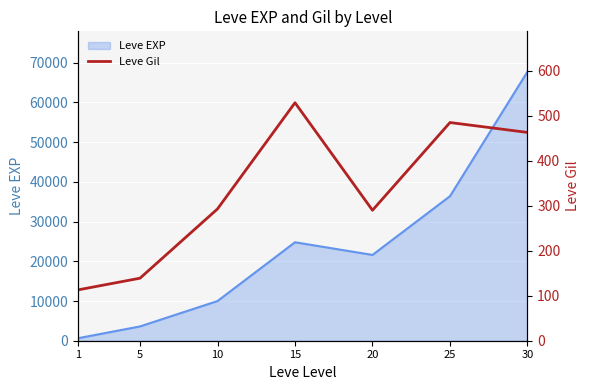

How many categories are shown in the chart?

7